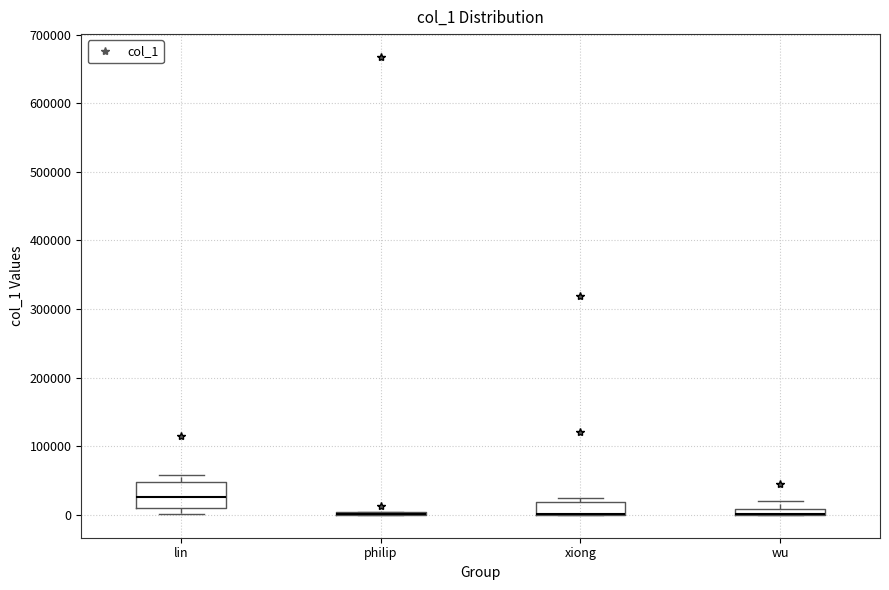

Comparing the boxes themselves (not the whiskers), which one is the tallest?

lin